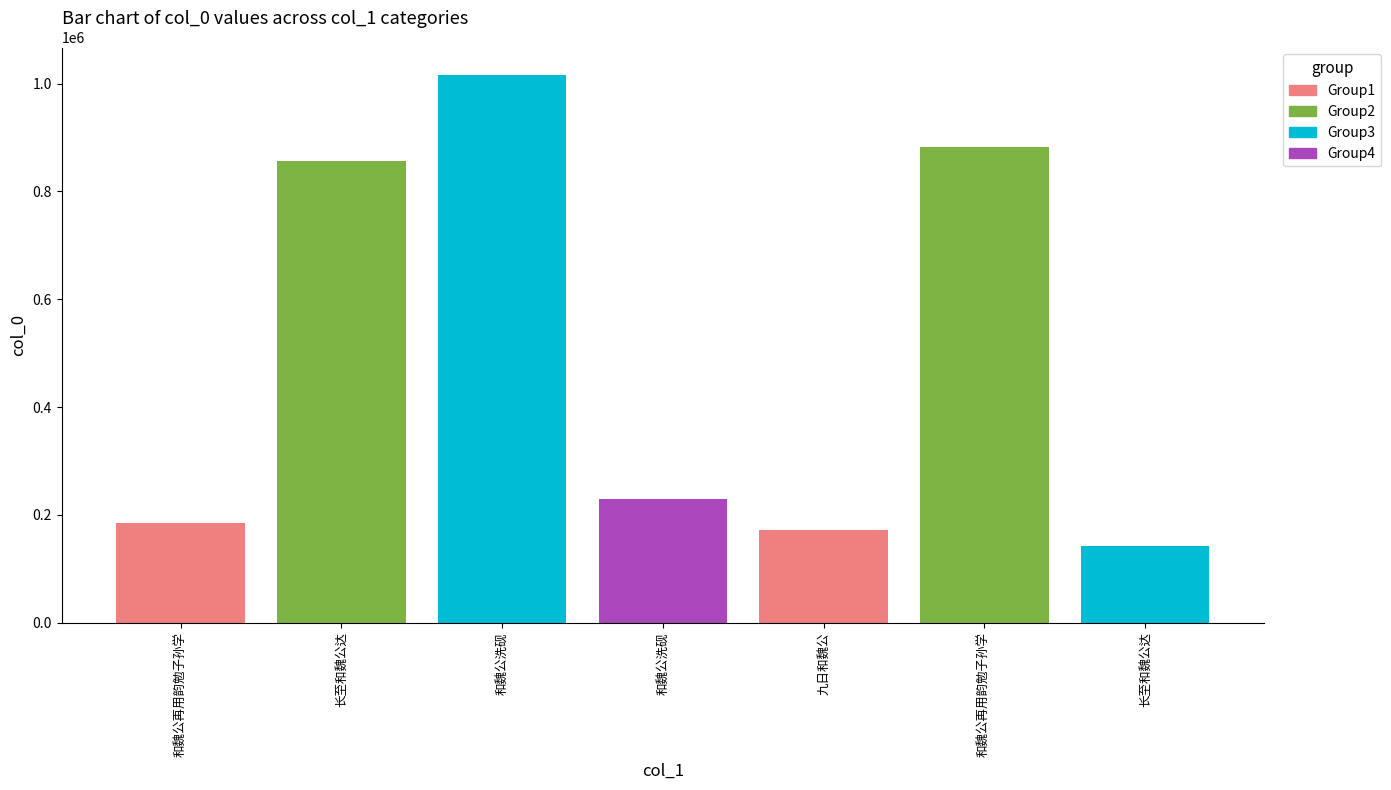

How many data points are less than 229192?

3